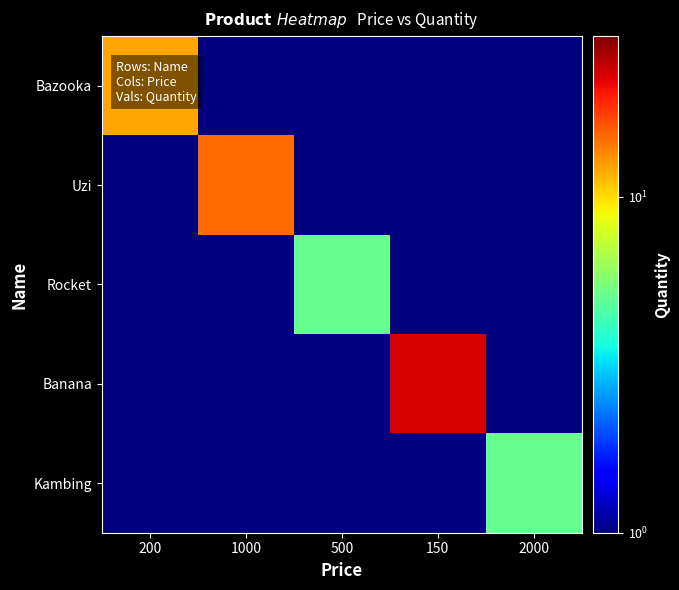

Reading left to right, transcribe all the data shown in this chart.

Bazooka: 200=12.0	1000=0.1	500=0.1	150=0.1	2000=0.1
Uzi: 200=0.1	1000=15.0	500=0.1	150=0.1	2000=0.1
Rocket: 200=0.1	1000=0.1	500=5.0	150=0.1	2000=0.1
Banana: 200=0.1	1000=0.1	500=0.1	150=23.0	2000=0.1
Kambing: 200=0.1	1000=0.1	500=0.1	150=0.1	2000=5.0